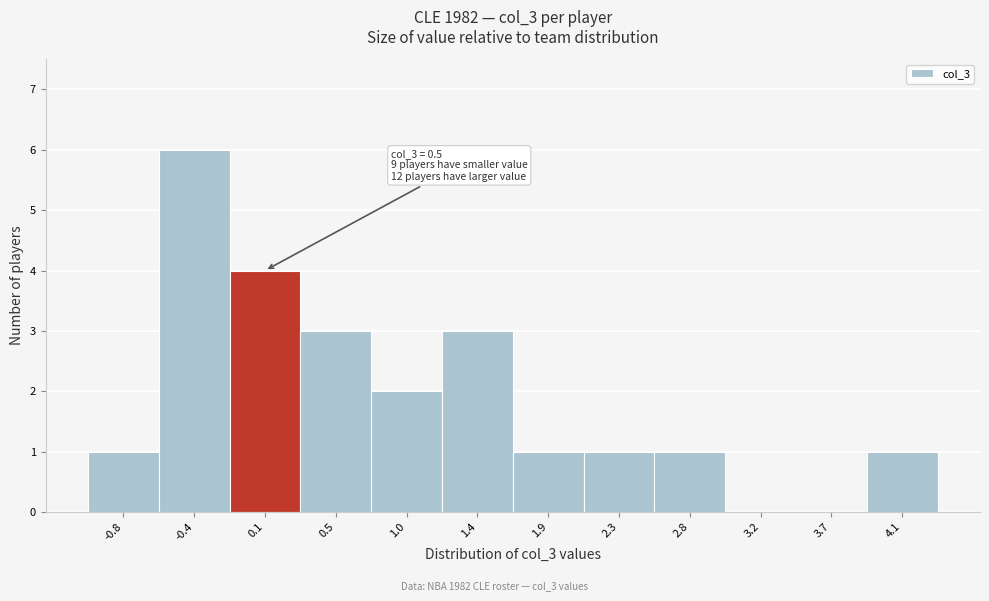

Reading right to left, extract all data points from this chart.

4.1=1	3.7=0	3.2=0	2.8=1	2.3=1	1.9=1	1.4=3	1.0=2	0.5=3	0.1=4	-0.4=6	-0.8=1